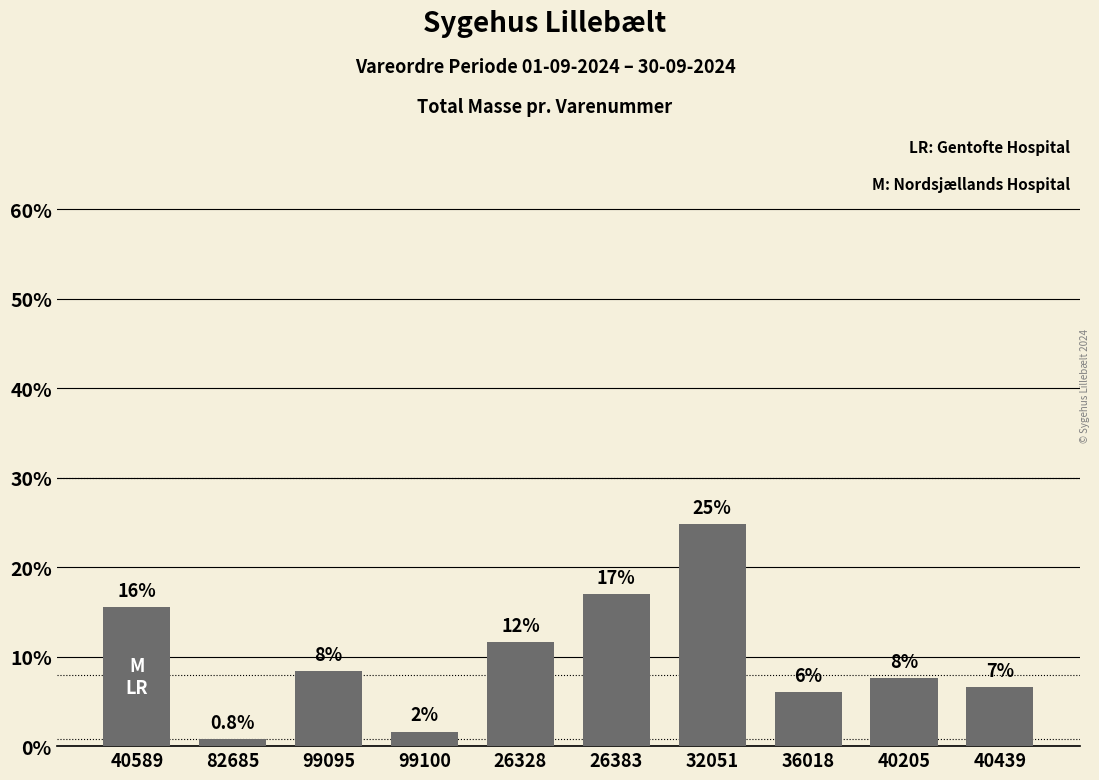

Reading right to left, list all the values displayed in this chart.

40439=6.6	40205=7.6	36018=6.0	32051=24.8	26383=17.0	26328=11.6	99100=1.6	99095=8.4	82685=0.8	40589=15.6